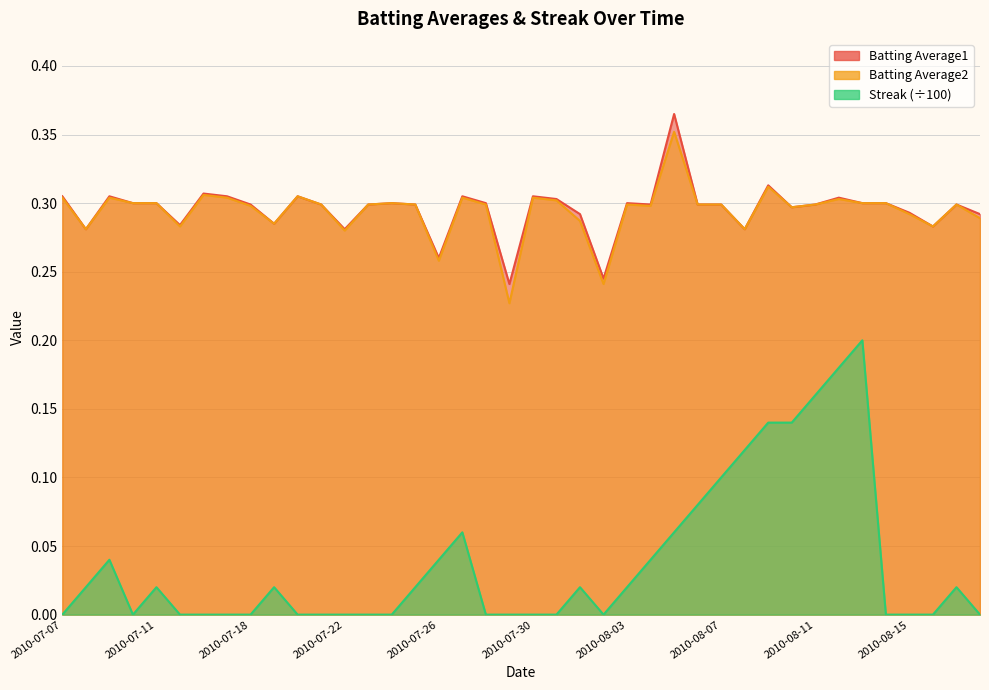

How many interior local valleys does the Streak series have?

2